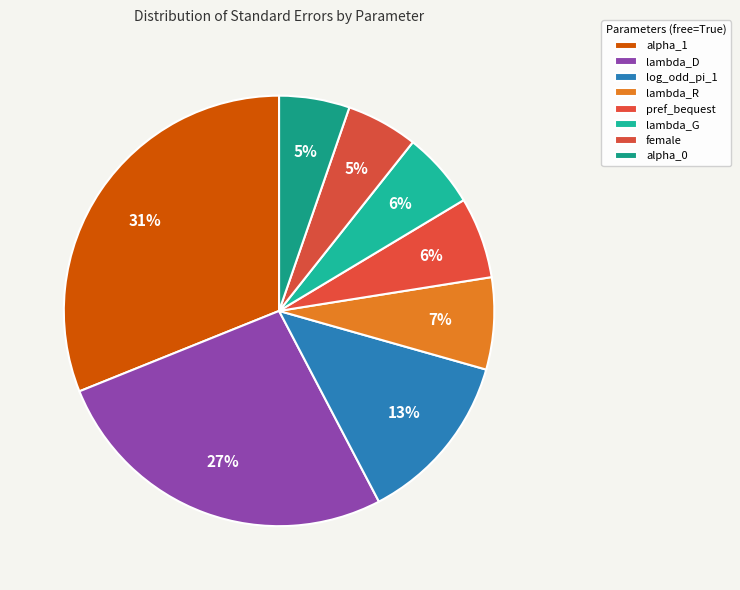

Count the number of slices in the pie.

8